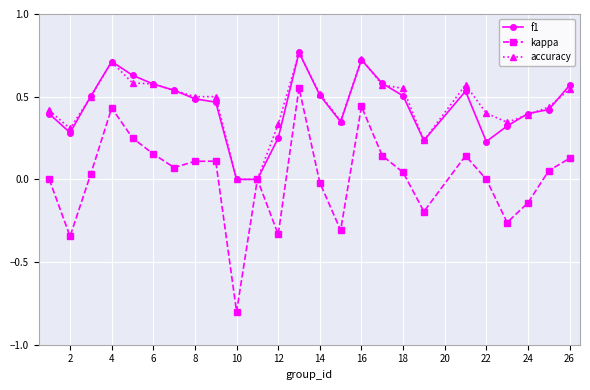

How many interior local peaks does the kappa series have?

6